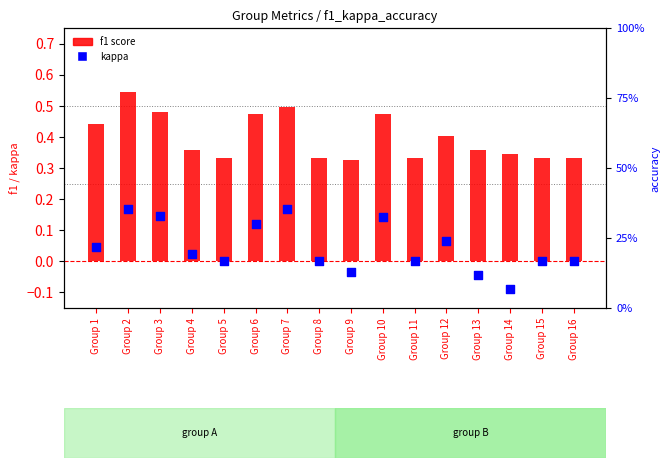

At how many categories does at least one series exceed 0?

16